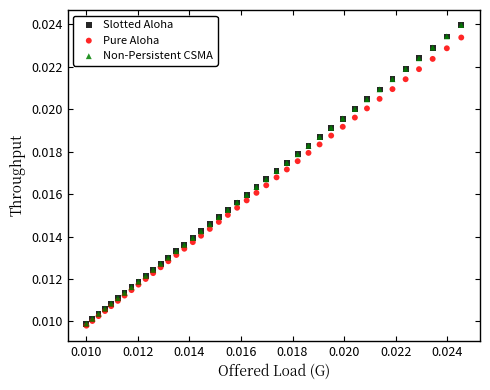

What are all the series names shown in the legend?

Slotted Aloha, Pure Aloha, Non-Persistent CSMA